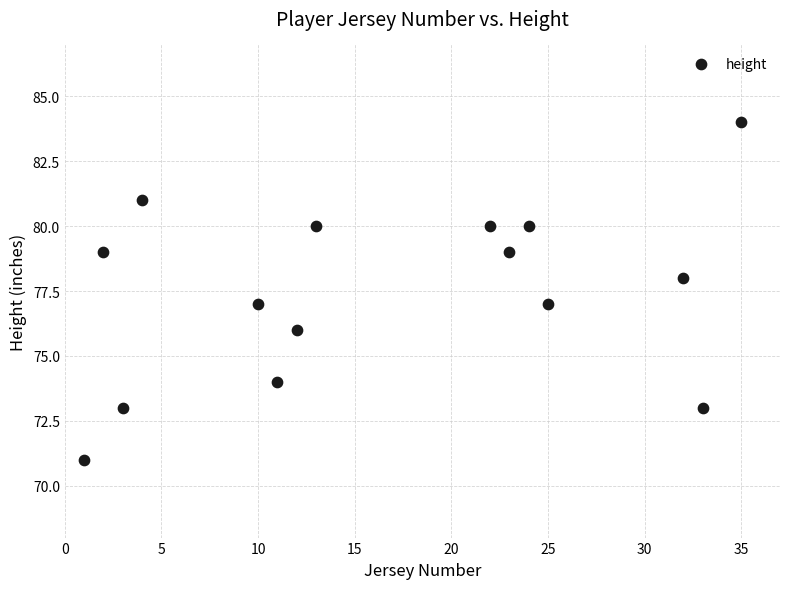

What is the range of Y values (max minus min)?

13